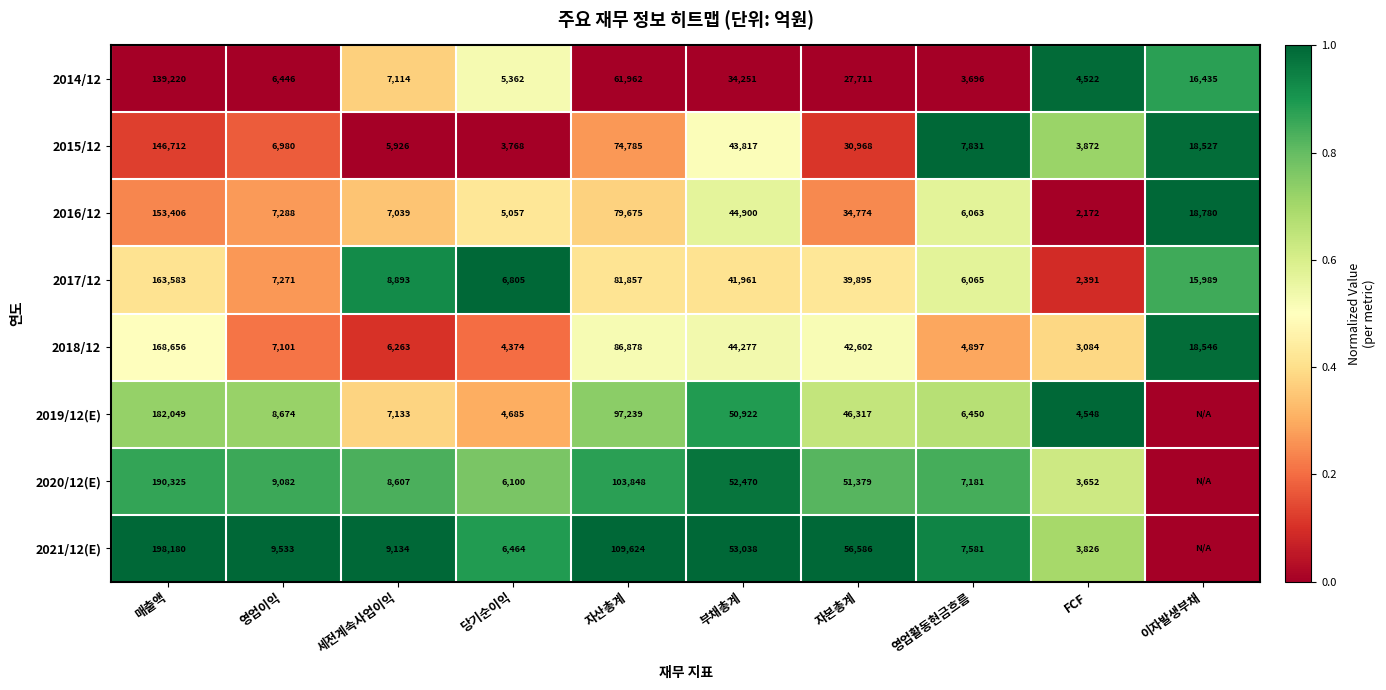

What is the total value across all series at 부채총계?

365636